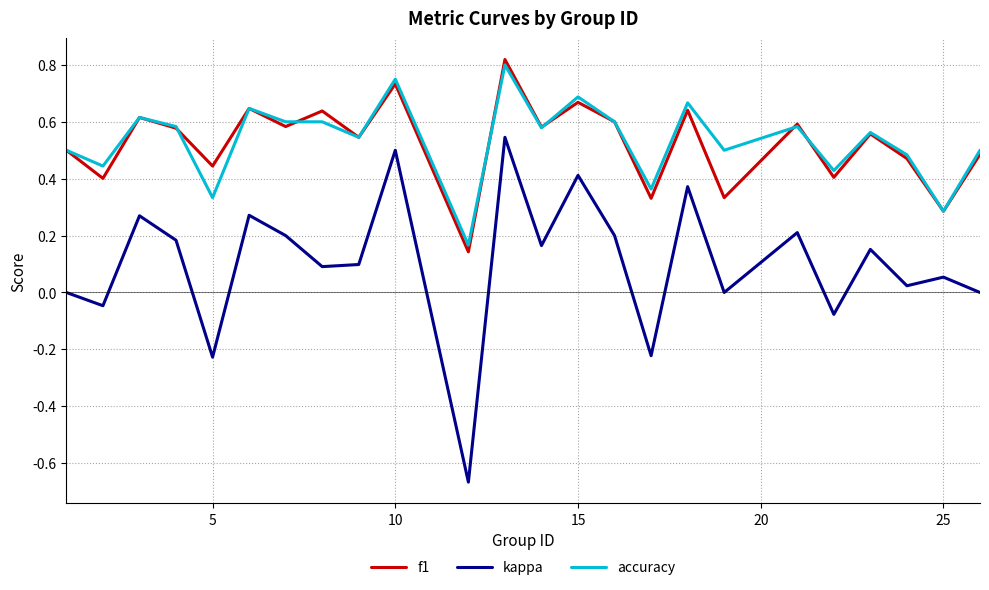

Which series has the widest spread of values?

kappa